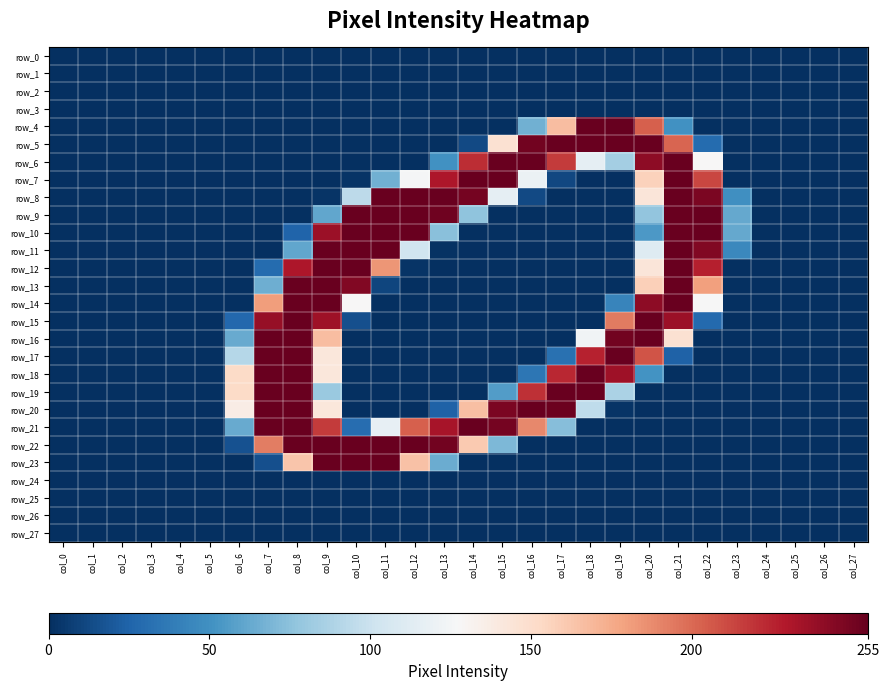

At col_23, list the series in order from smallest to largest.

row_0, row_1, row_2, row_3, row_4, row_5, row_6, row_7, row_12, row_13, row_14, row_15, row_16, row_17, row_18, row_19, row_20, row_21, row_22, row_23, row_24, row_25, row_26, row_27, row_11, row_8, row_9, row_10